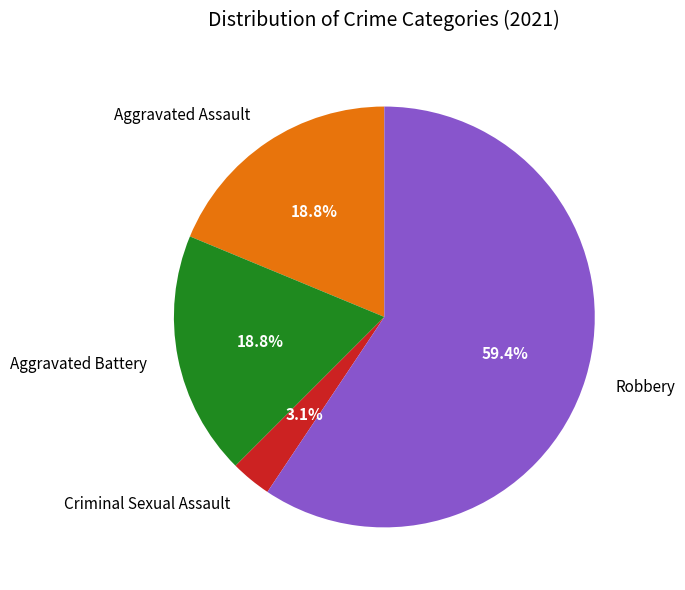

Combined, do Aggravated Battery and Robbery account for over 50%?

Yes